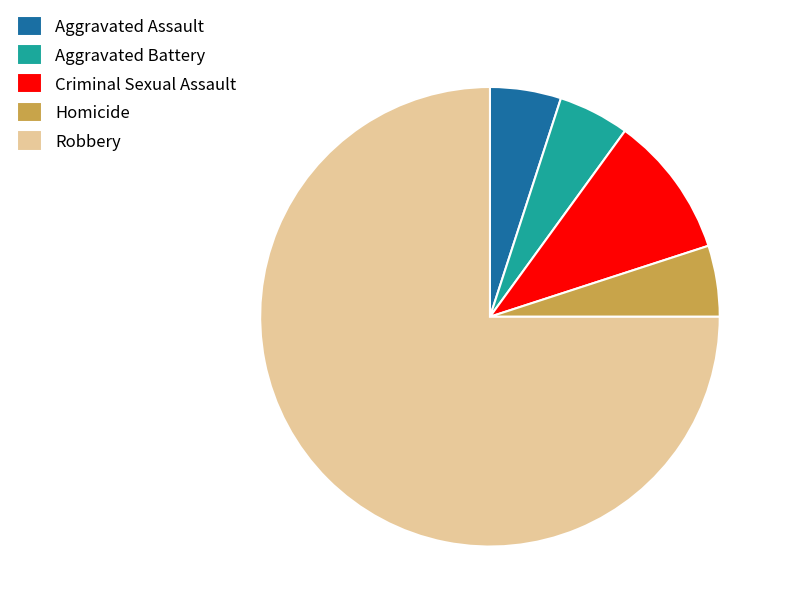

Which category accounts for the majority?

Robbery